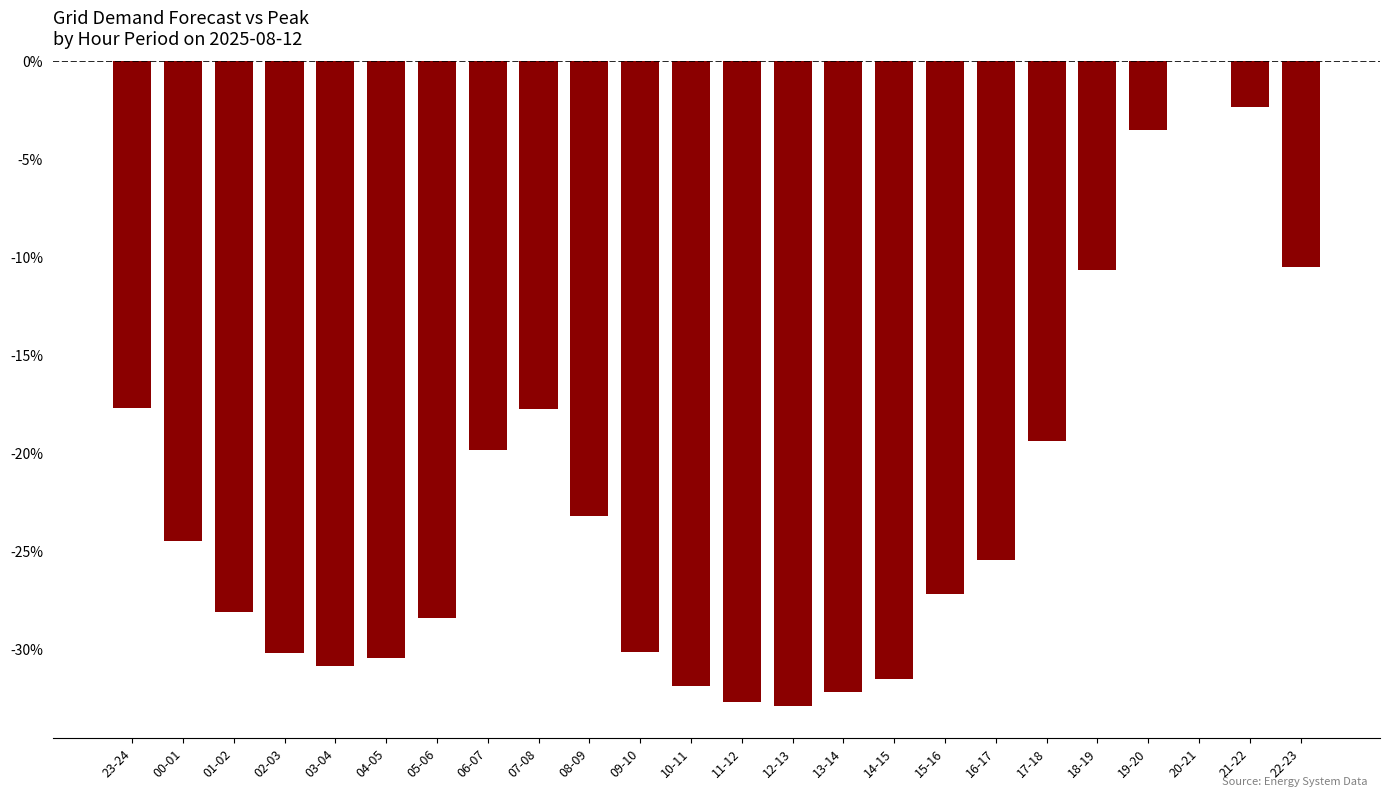

Reading left to right, extract all data points from this chart.

-17.6	-24.4	-28.1	-30.2	-30.8	-30.4	-28.4	-19.8	-17.7	-23.2	-30.1	-31.8	-32.6	-32.9	-32.1	-31.5	-27.2	-25.4	-19.4	-10.6	-3.5	0.0	-2.3	-10.5